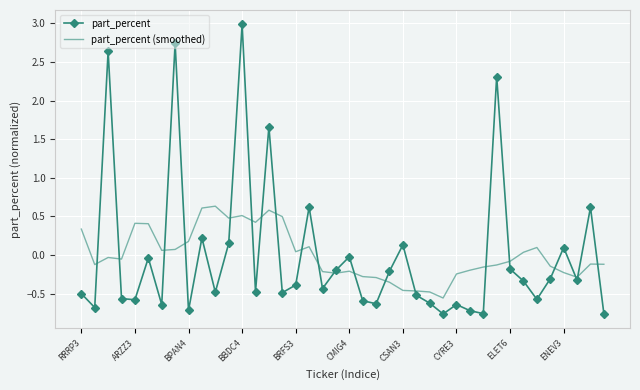

In part_percent (smoothed), how many points are higher than both neighbors (excluding endpoints)?

9